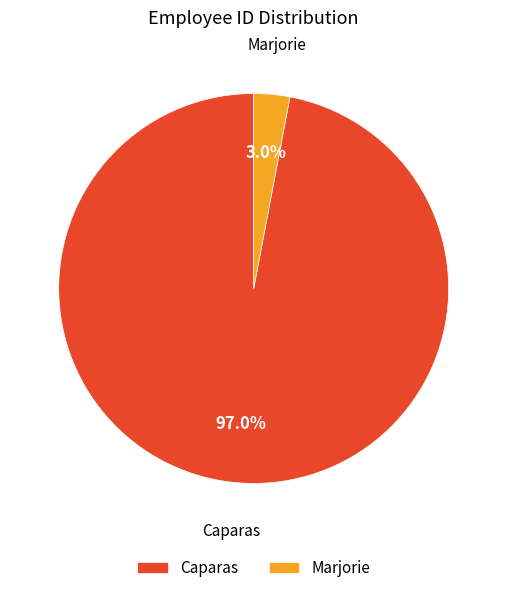

Count the number of slices in the pie.

2